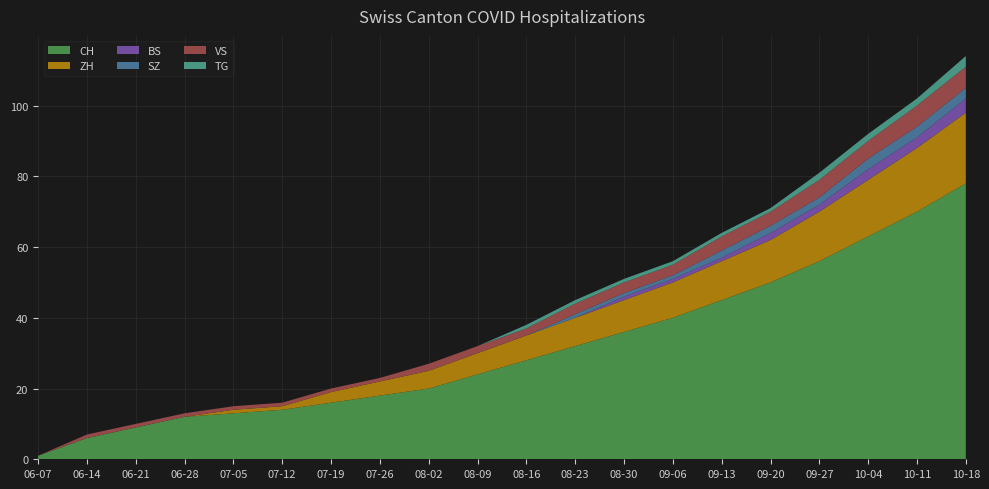

Reading left to right, transcribe all the data shown in this chart.

CH: 2020-06-07=1	2020-06-14=6	2020-06-21=9	2020-06-28=12	2020-07-05=13	2020-07-12=14	2020-07-19=16	2020-07-26=18	2020-08-02=20	2020-08-09=24	2020-08-16=28	2020-08-23=32	2020-08-30=36	2020-09-06=40	2020-09-13=45	2020-09-20=50	2020-09-27=56	2020-10-04=63	2020-10-11=70	2020-10-18=78
ZH: 2020-06-07=0	2020-06-14=0	2020-06-21=0	2020-06-28=0	2020-07-05=1	2020-07-12=1	2020-07-19=3	2020-07-26=4	2020-08-02=5	2020-08-09=6	2020-08-16=7	2020-08-23=8	2020-08-30=9	2020-09-06=10	2020-09-13=11	2020-09-20=12	2020-09-27=14	2020-10-04=16	2020-10-11=18	2020-10-18=20
BS: 2020-06-07=0	2020-06-14=0	2020-06-21=0	2020-06-28=0	2020-07-05=0	2020-07-12=0	2020-07-19=0	2020-07-26=0	2020-08-02=0	2020-08-09=0	2020-08-16=0	2020-08-23=0	2020-08-30=1	2020-09-06=1	2020-09-13=1	2020-09-20=2	2020-09-27=2	2020-10-04=3	2020-10-11=3	2020-10-18=4
SZ: 2020-06-07=0	2020-06-14=0	2020-06-21=0	2020-06-28=0	2020-07-05=0	2020-07-12=0	2020-07-19=0	2020-07-26=0	2020-08-02=0	2020-08-09=0	2020-08-16=0	2020-08-23=1	2020-08-30=1	2020-09-06=1	2020-09-13=2	2020-09-20=2	2020-09-27=2	2020-10-04=3	2020-10-11=3	2020-10-18=3
VS: 2020-06-07=0	2020-06-14=1	2020-06-21=1	2020-06-28=1	2020-07-05=1	2020-07-12=1	2020-07-19=1	2020-07-26=1	2020-08-02=2	2020-08-09=2	2020-08-16=2	2020-08-23=3	2020-08-30=3	2020-09-06=3	2020-09-13=4	2020-09-20=4	2020-09-27=5	2020-10-04=5	2020-10-11=6	2020-10-18=6
TG: 2020-06-07=0	2020-06-14=0	2020-06-21=0	2020-06-28=0	2020-07-05=0	2020-07-12=0	2020-07-19=0	2020-07-26=0	2020-08-02=0	2020-08-09=0	2020-08-16=1	2020-08-23=1	2020-08-30=1	2020-09-06=1	2020-09-13=1	2020-09-20=1	2020-09-27=2	2020-10-04=2	2020-10-11=2	2020-10-18=3